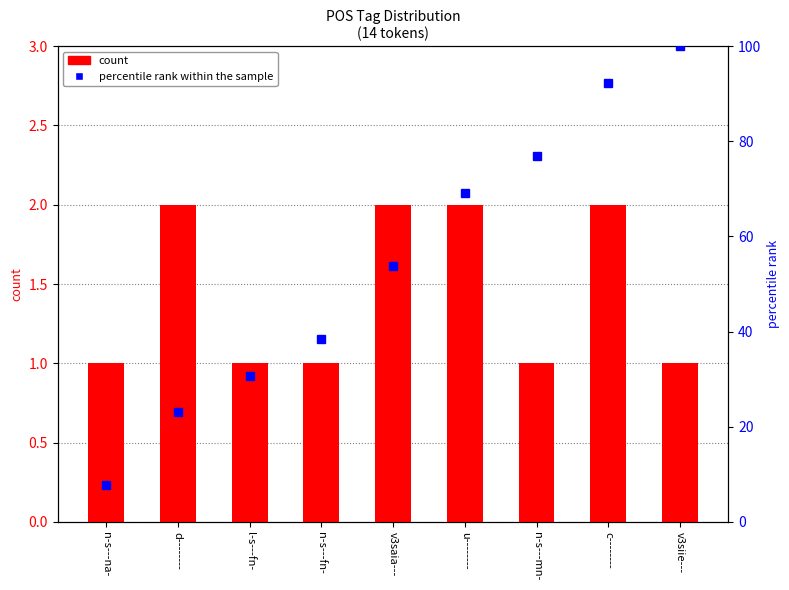

Reading right to left, what are all the values shown in this chart?

count: v3siie---=1.0	c--------=2.0	n-s---mn-=1.0	u--------=2.0	v3saia---=2.0	n-s---fn-=1.0	l-s---fn-=1.0	d--------=2.0	n-s---na-=1.0
percentile rank within the sample: v3siie---=100.0	c--------=92.3	n-s---mn-=76.9	u--------=69.2	v3saia---=53.8	n-s---fn-=38.5	l-s---fn-=30.8	d--------=23.1	n-s---na-=7.7